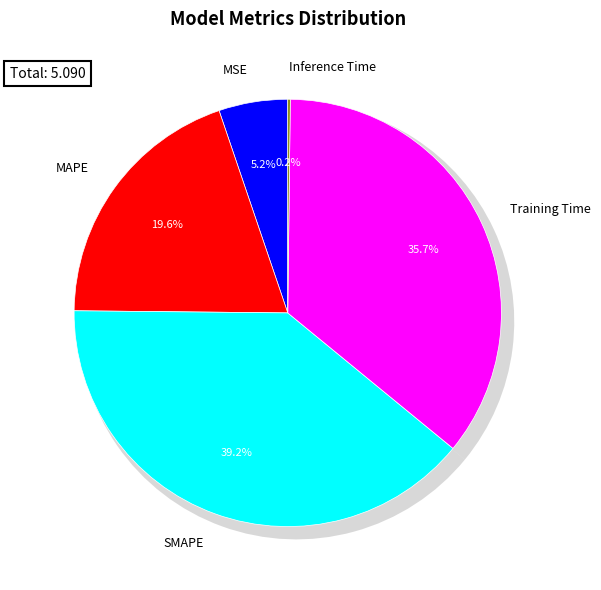

To the nearest percent, what is the difference between the largest and smallest slice percentages?

39%